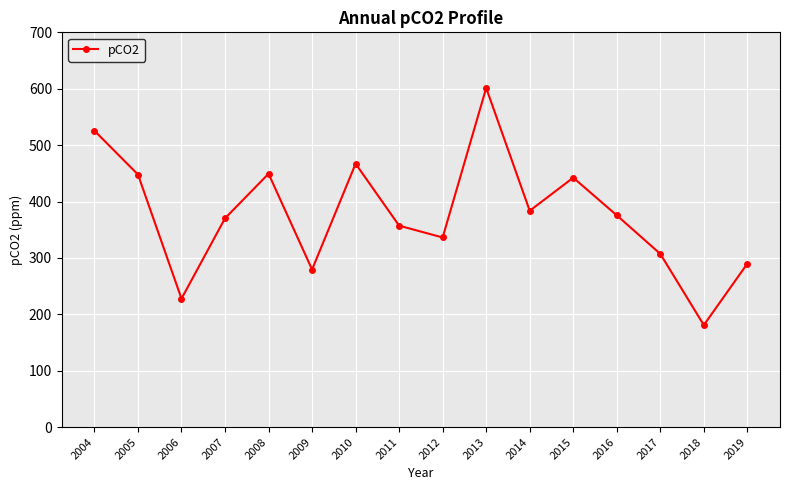

What value does the data have at 2010?

467.1